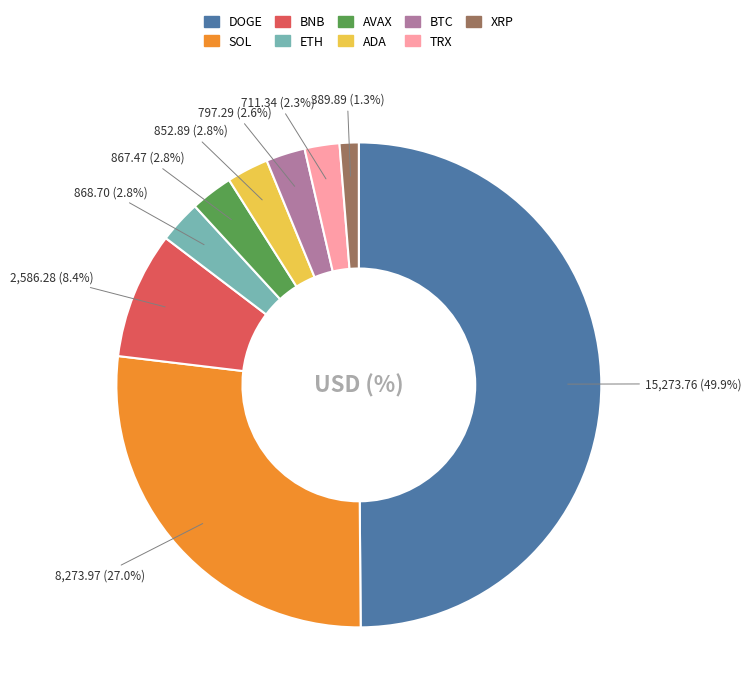

Between BTC and XRP, which is larger?

BTC